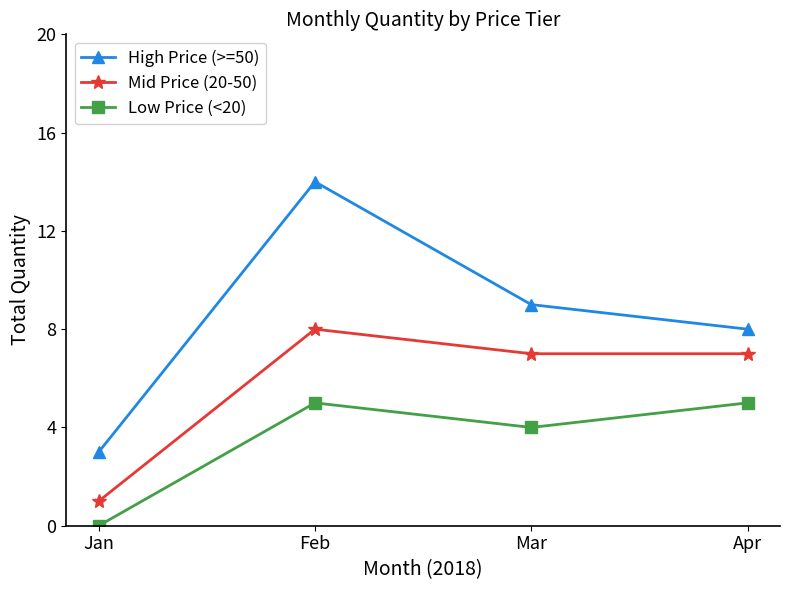

Which label corresponds to the largest value in the chart?

Feb